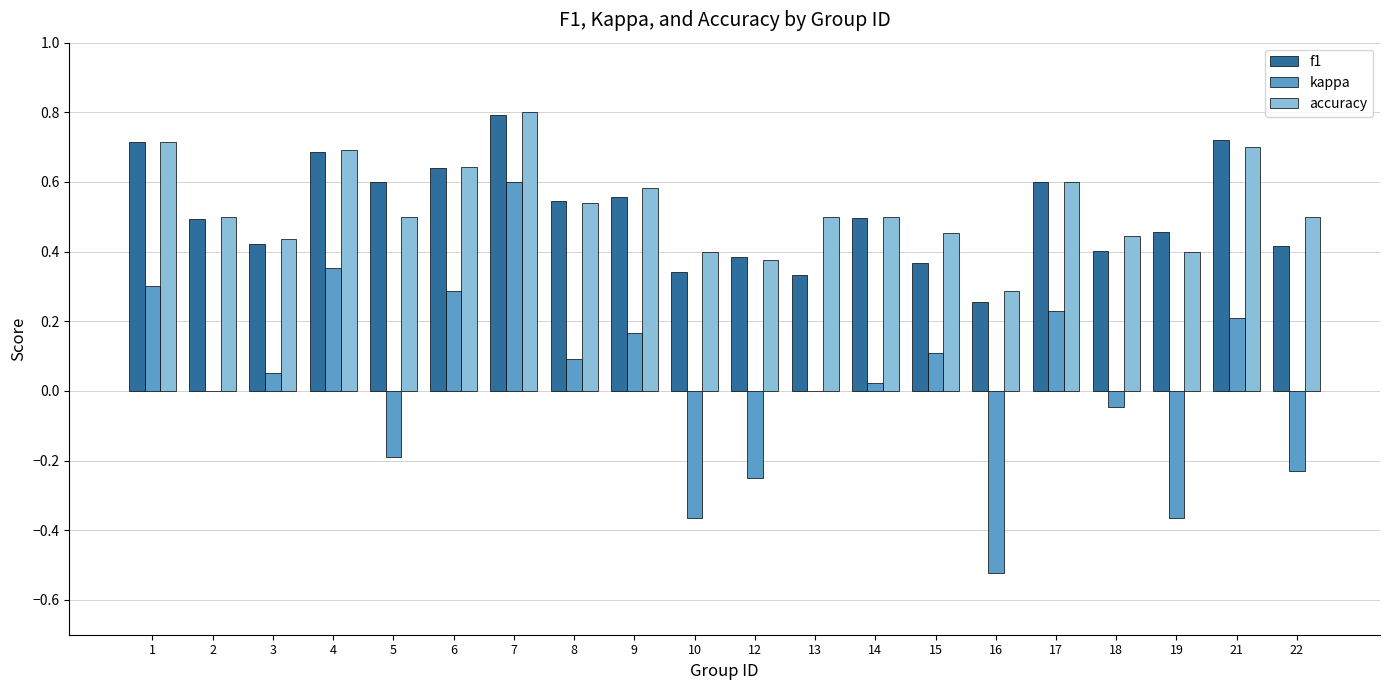

What is the sum of the f1 values at 22 and 4?

1.1